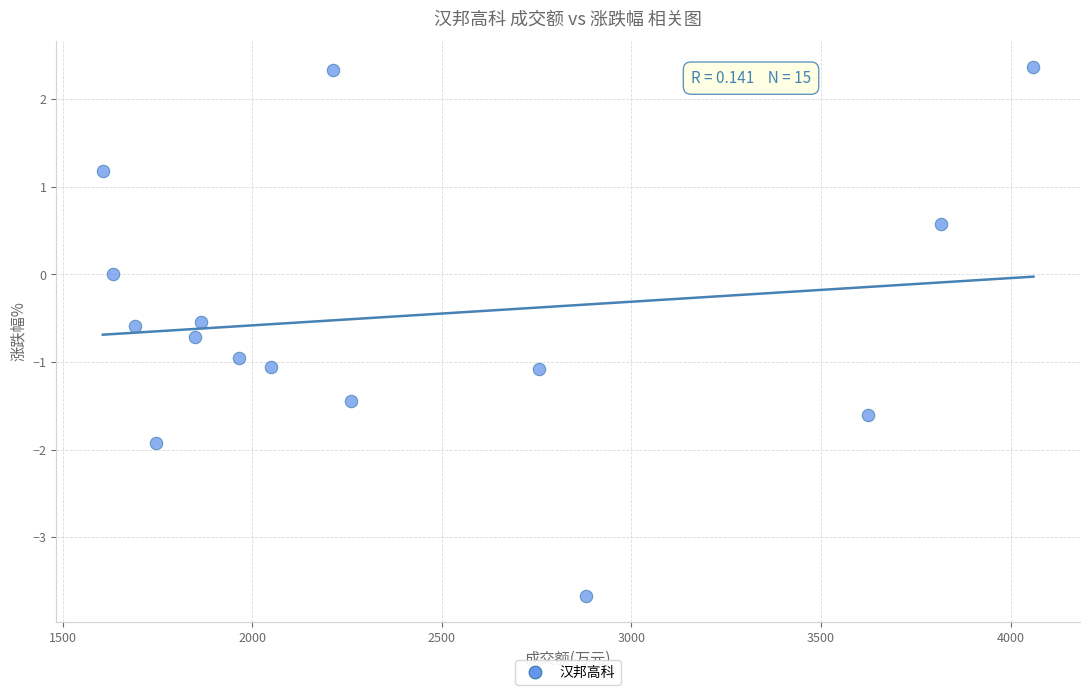

What is the range of Y values (max minus min)?

6.0